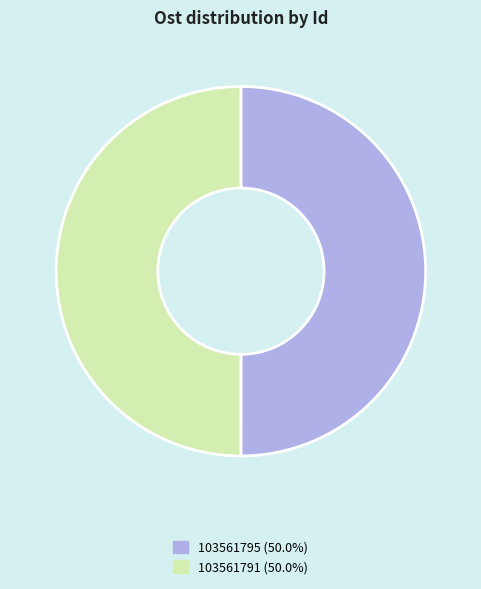

Count the number of slices in the pie.

2